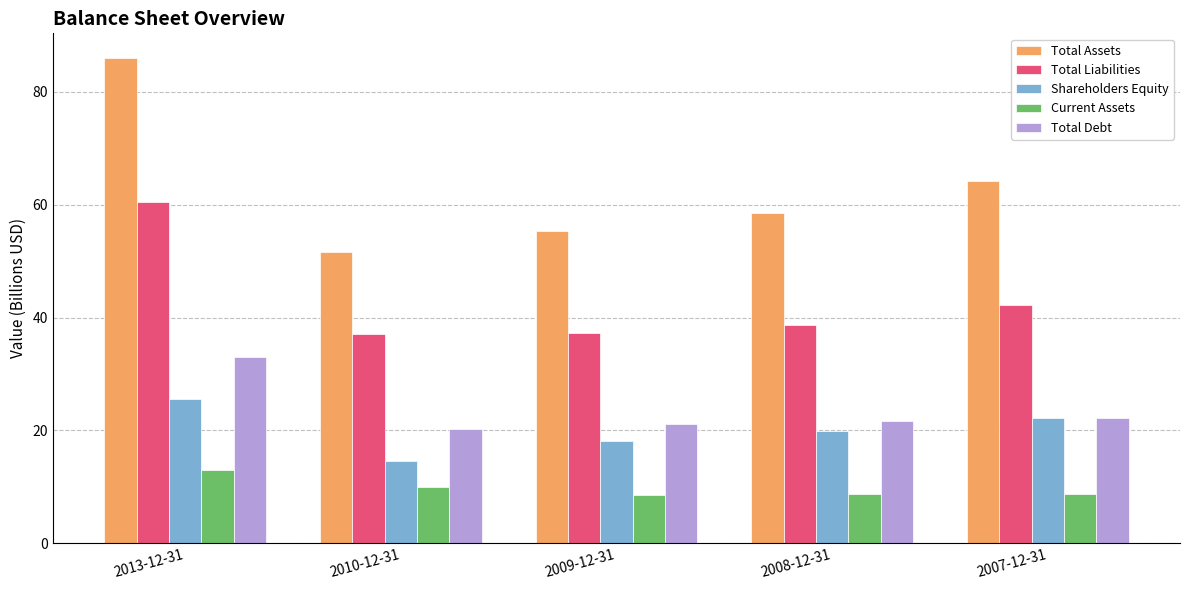

At which category is the sum across all series the highest?

2013-12-31